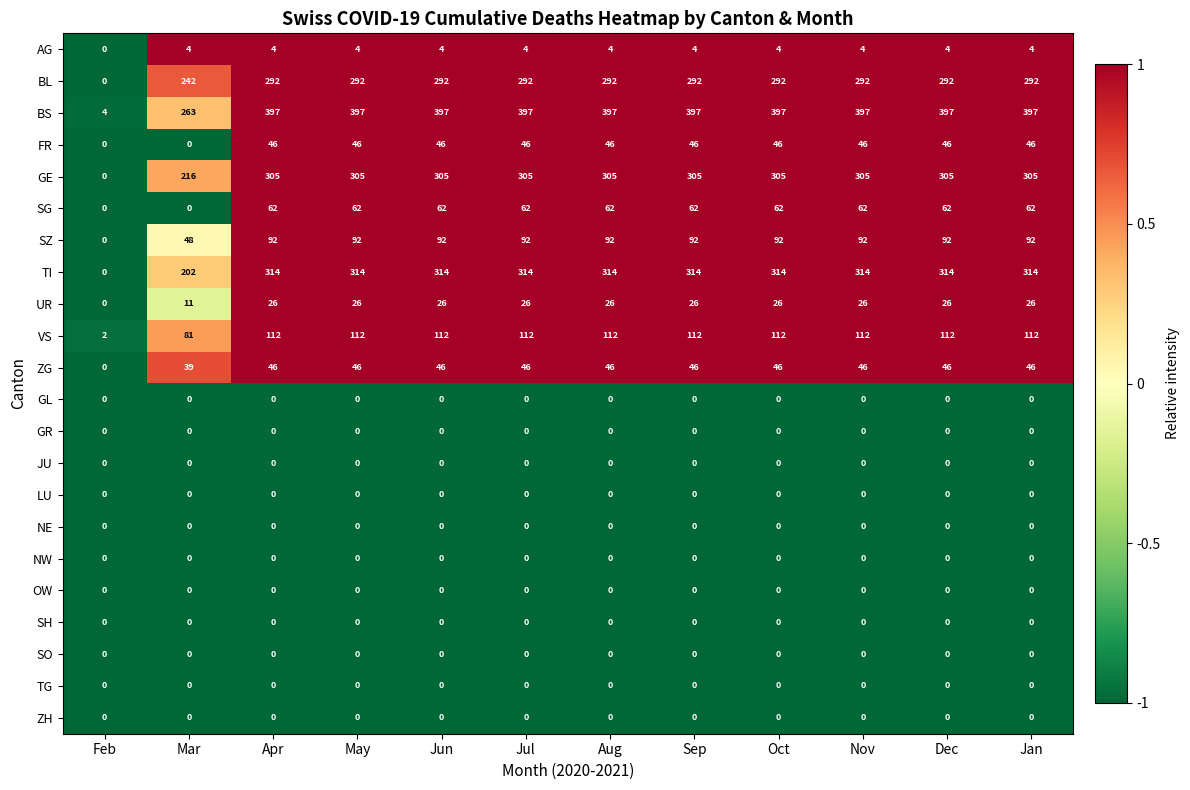

What is the difference between the maximum and minimum values in the UR series?

26